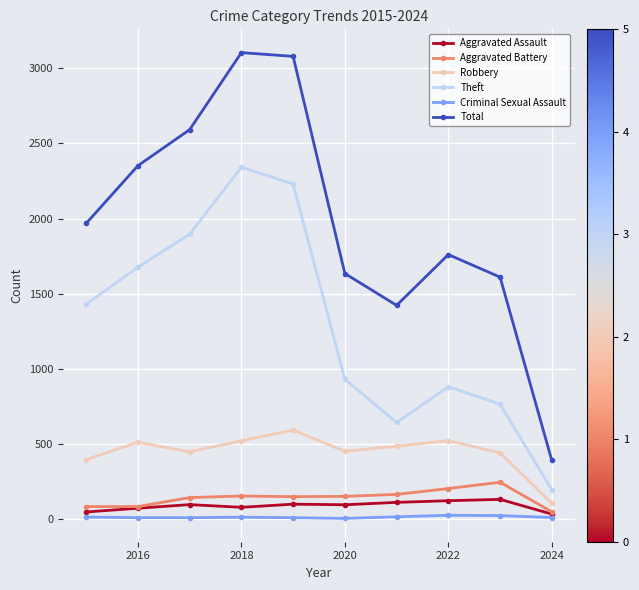

How many data points in Criminal Sexual Assault are less than 11?

5